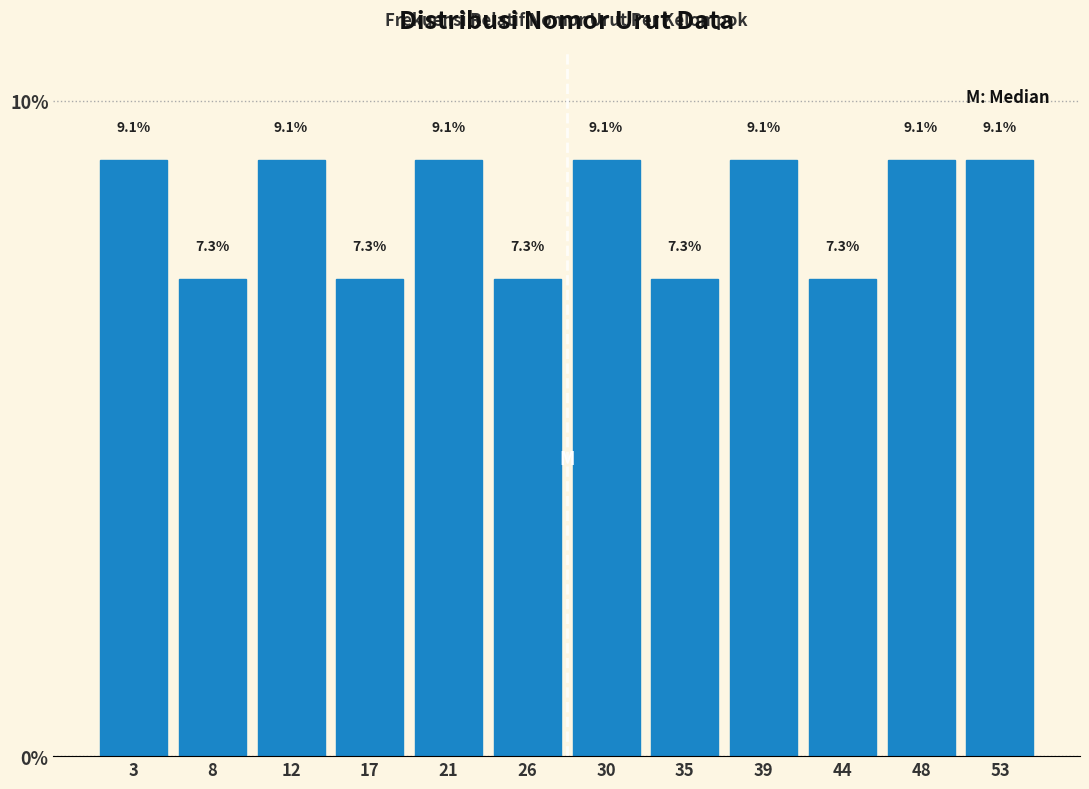

Reading left to right, transcribe this chart: for each bar, give the range it covers on the x-axis and its height.

1.0 to 5.5: 9.1
5.5 to 10.0: 7.3
10.0 to 14.5: 9.1
14.5 to 19.0: 7.3
19.0 to 23.5: 9.1
23.5 to 28.0: 7.3
28.0 to 32.5: 9.1
32.5 to 37.0: 7.3
37.0 to 41.5: 9.1
41.5 to 46.0: 7.3
46.0 to 50.5: 9.1
50.5 to 55.0: 9.1